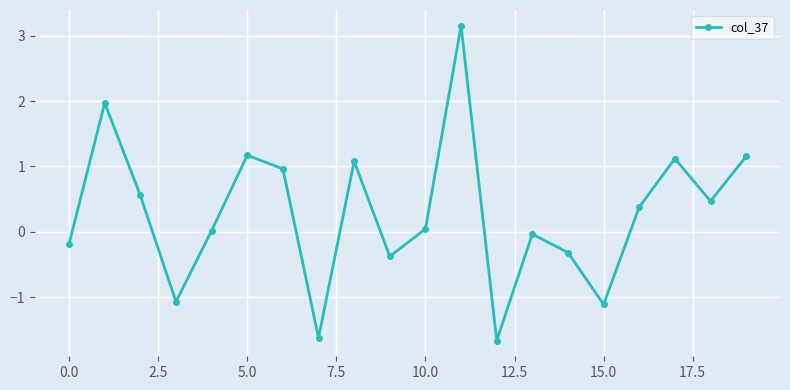

What is the difference between the maximum and second lowest values?

4.8